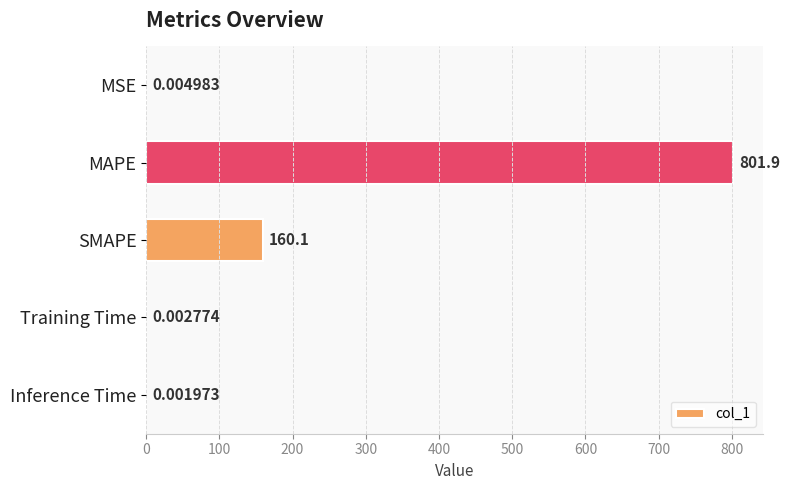

What is the sum of all values?

962.0